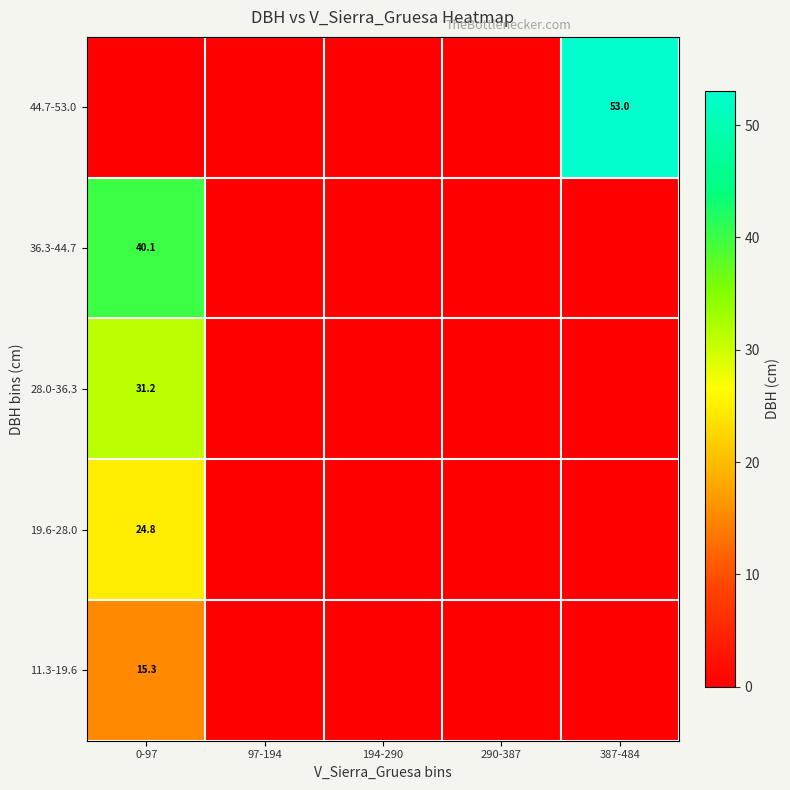

Count the number of categories in the chart.

5